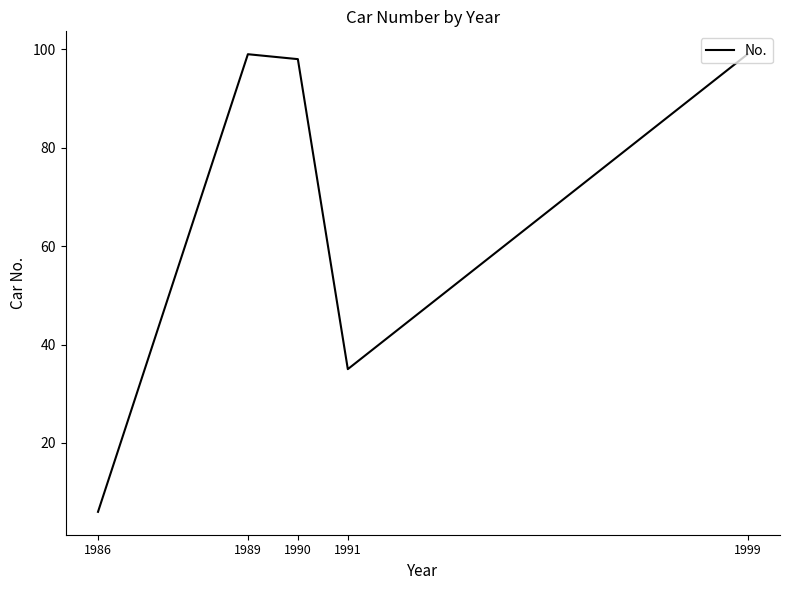

The chart shows a value of 150 at 1999. True or false?

False